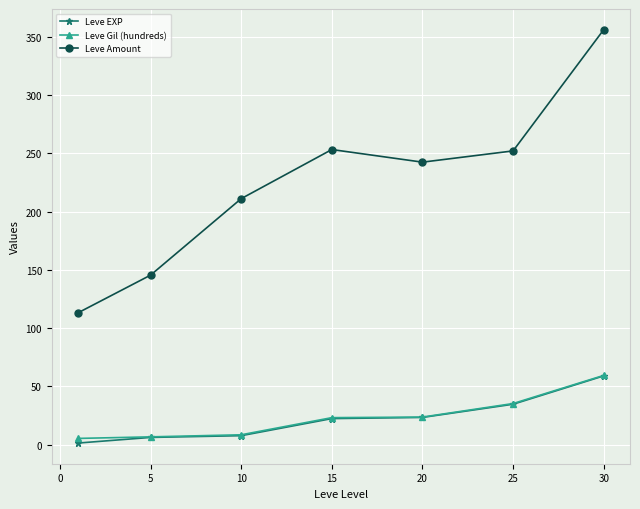

What is the average value of the Leve Amount series?

224.9